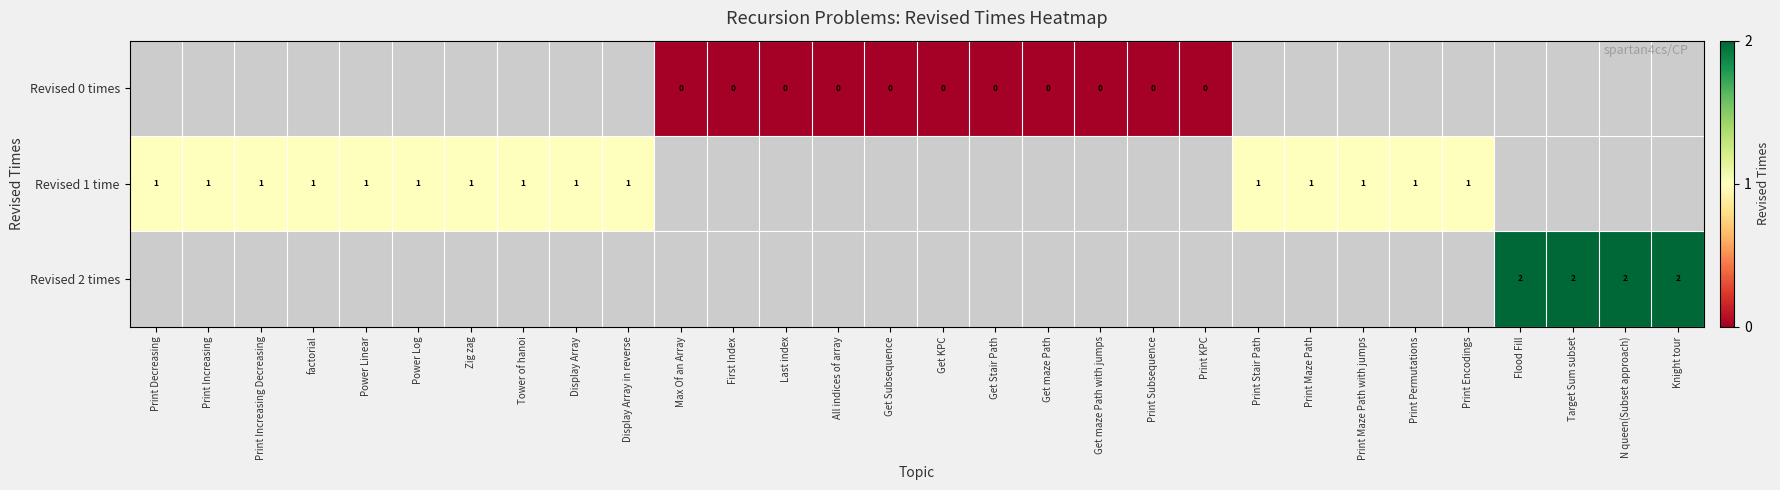

How many categories are shown in the chart?

30